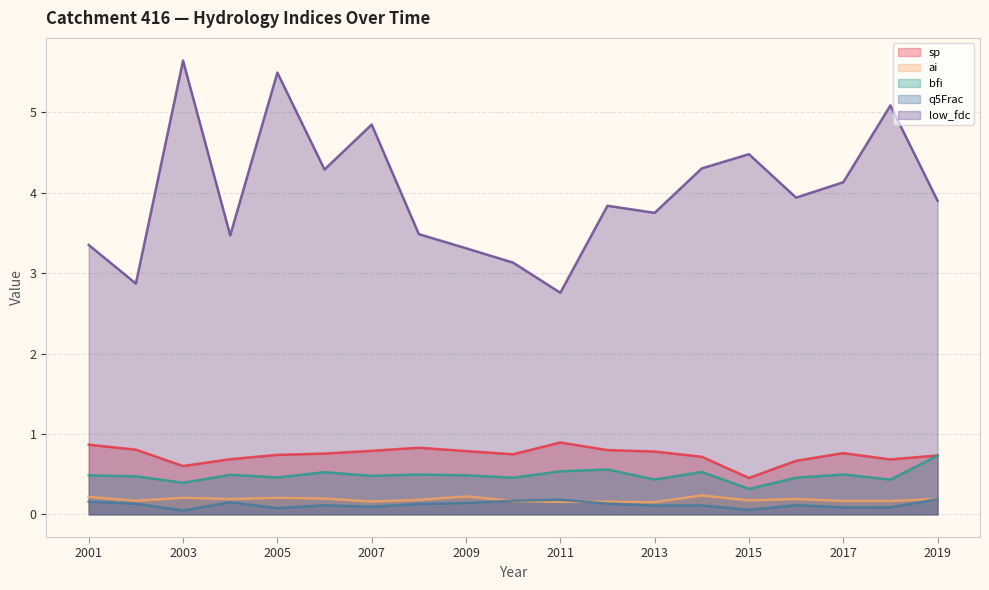

At which label is q5Frac closest to 0?

2003